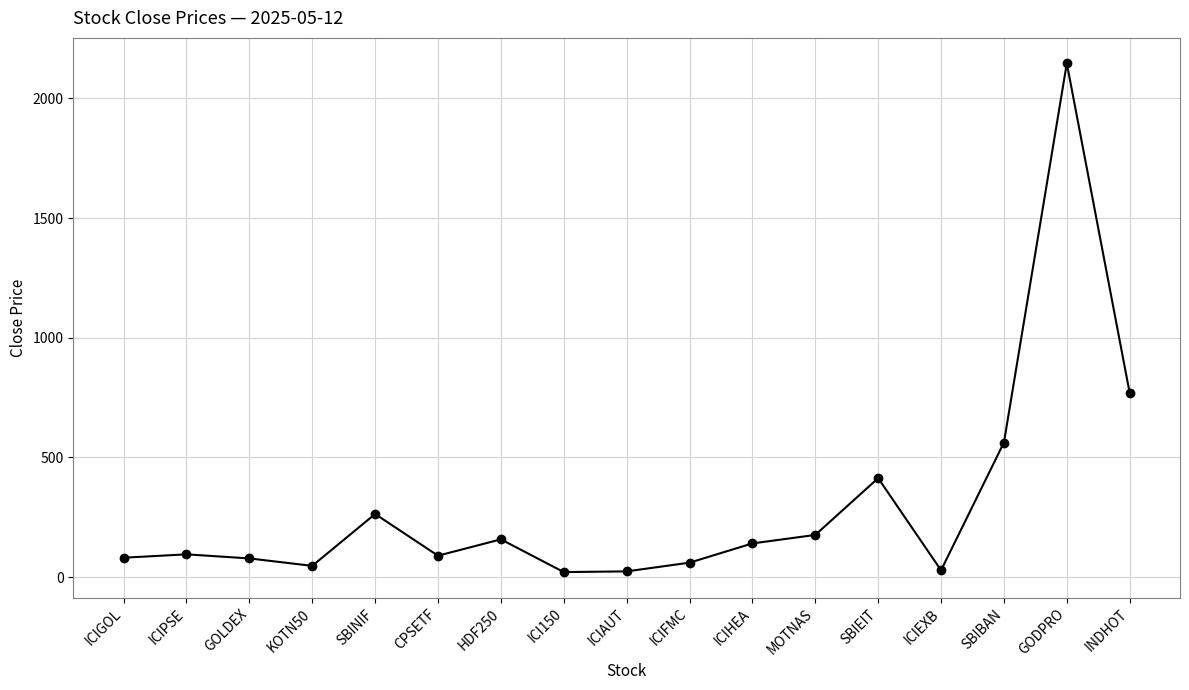

How many distinct data groups are displayed?

1